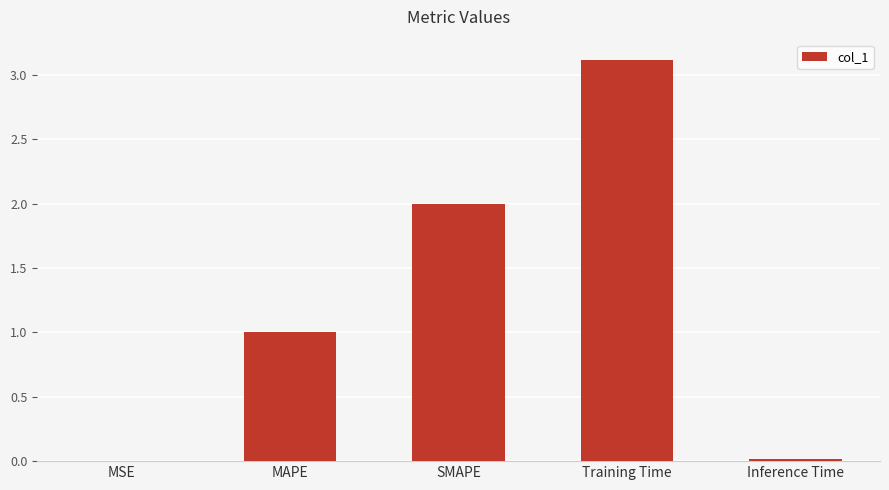

What is the sum of all values?

6.1